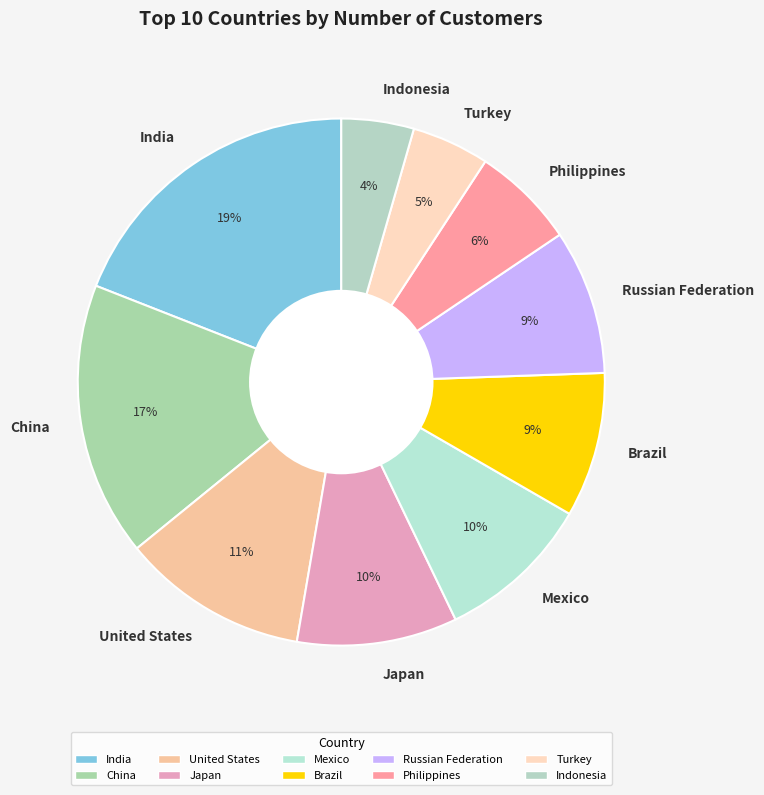

What is the largest slice in the pie chart?

India